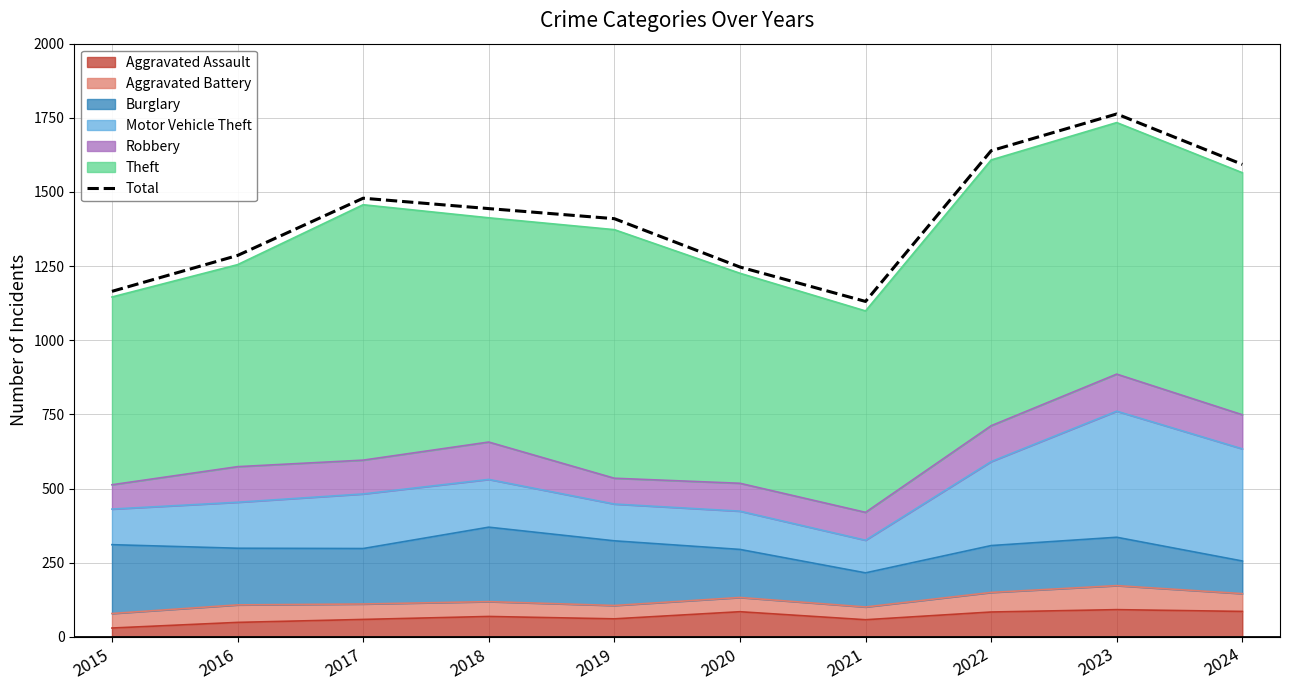

What is the minimum value shown in the chart?

1131